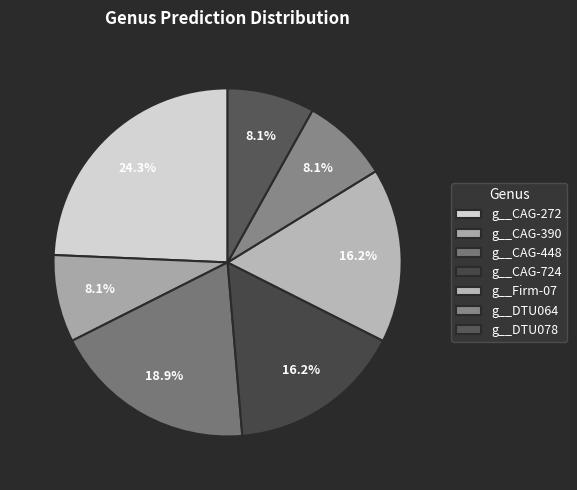

How many segments does this pie chart have?

7